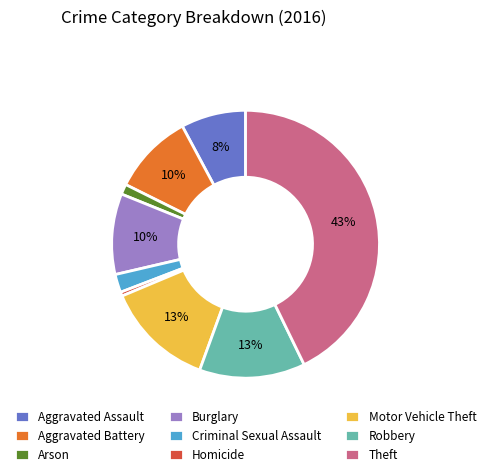

To the nearest percent, what is the combined percentage of Homicide and Burglary?

10%